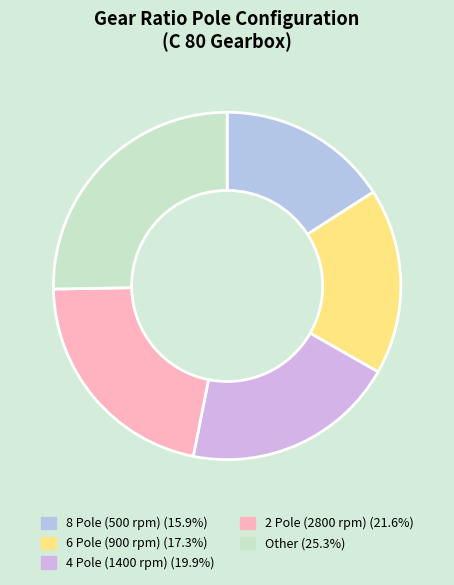

How many segments does this pie chart have?

5